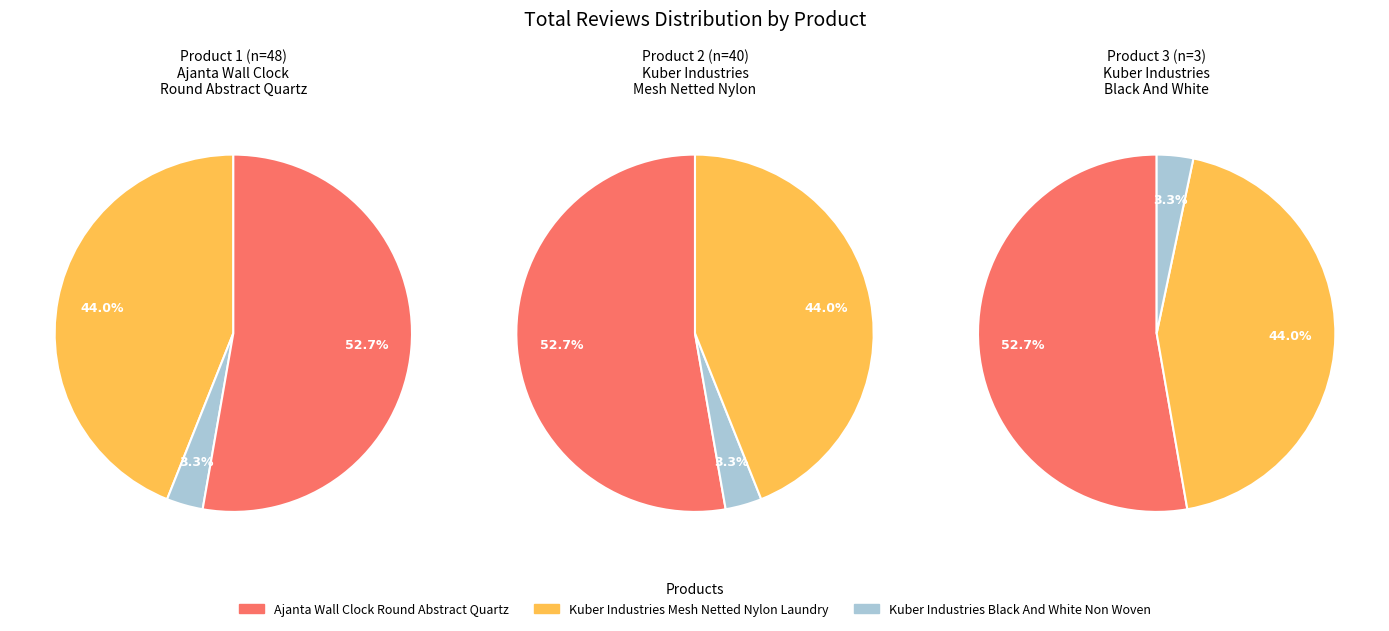

To the nearest percent, what is the difference between the largest and smallest slice percentages?

49%